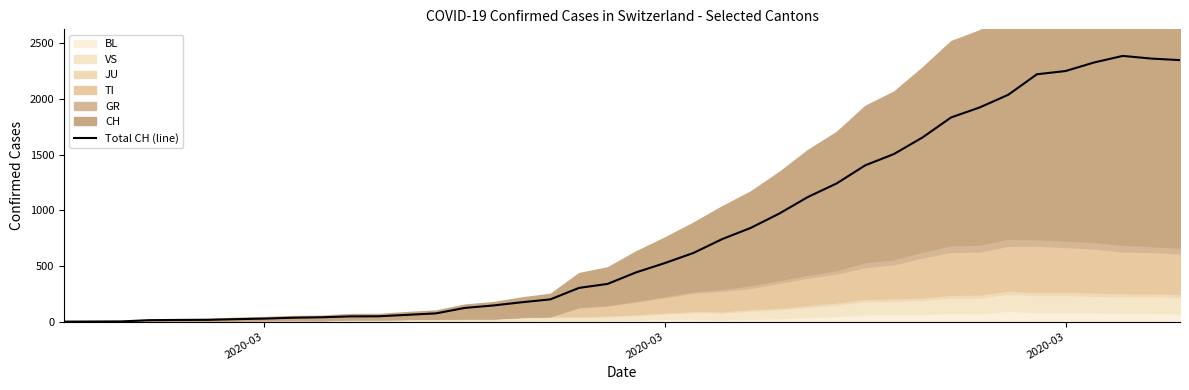

At which category does the chart reach its minimum across all series?

2020-03